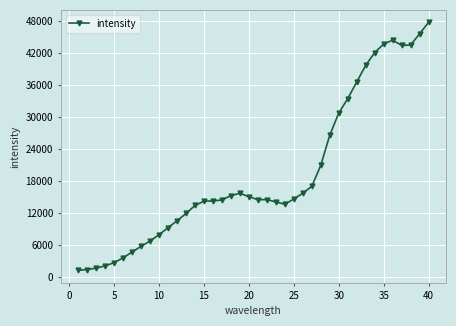

What is the smallest value displayed?

1302